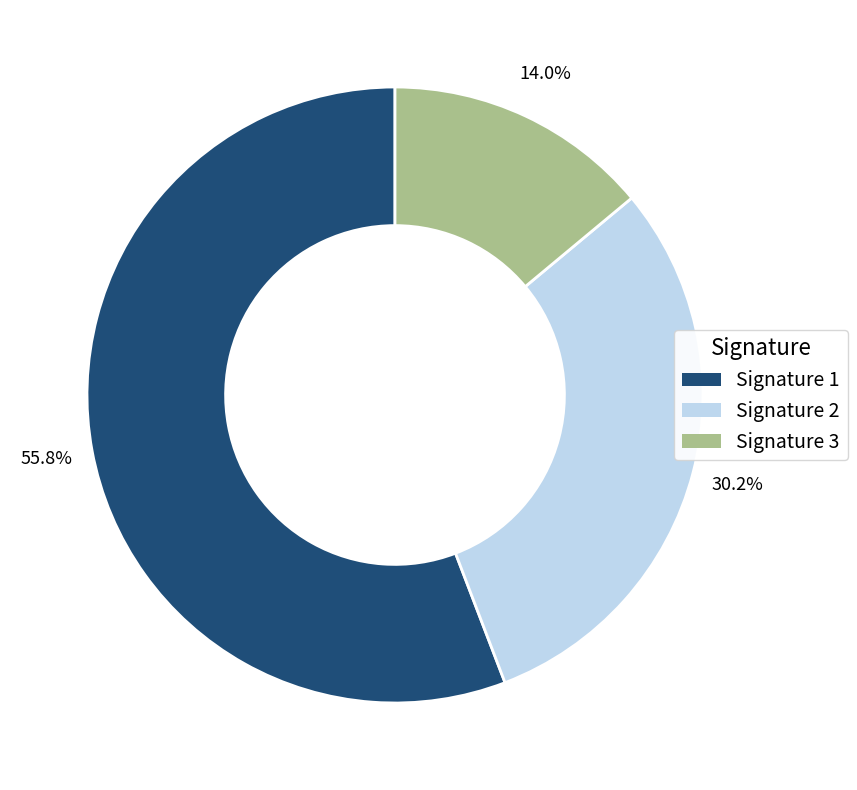

Count the number of slices in the pie.

3